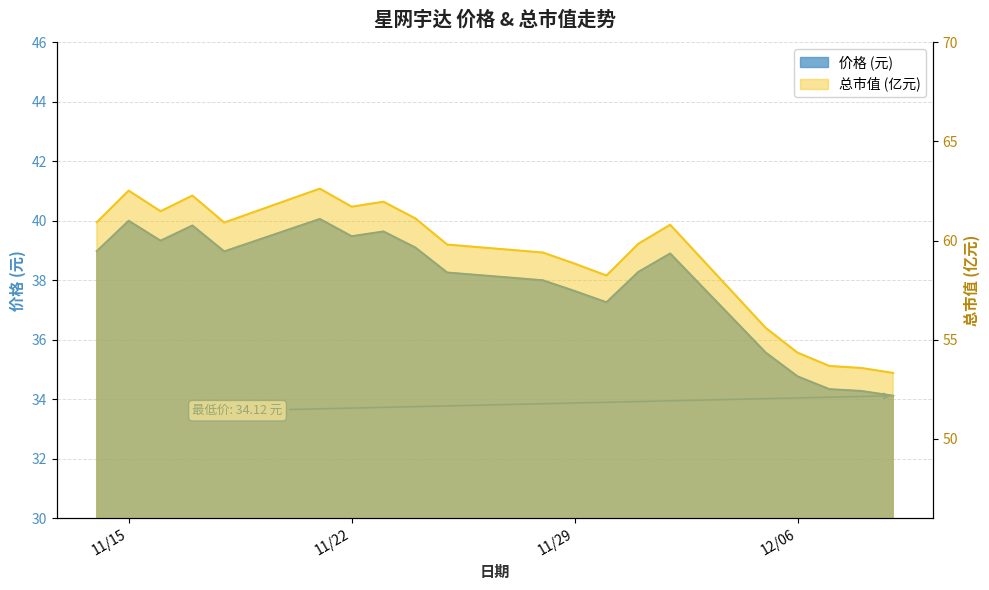

Which series has the largest total across all categories?

总市值(亿元)